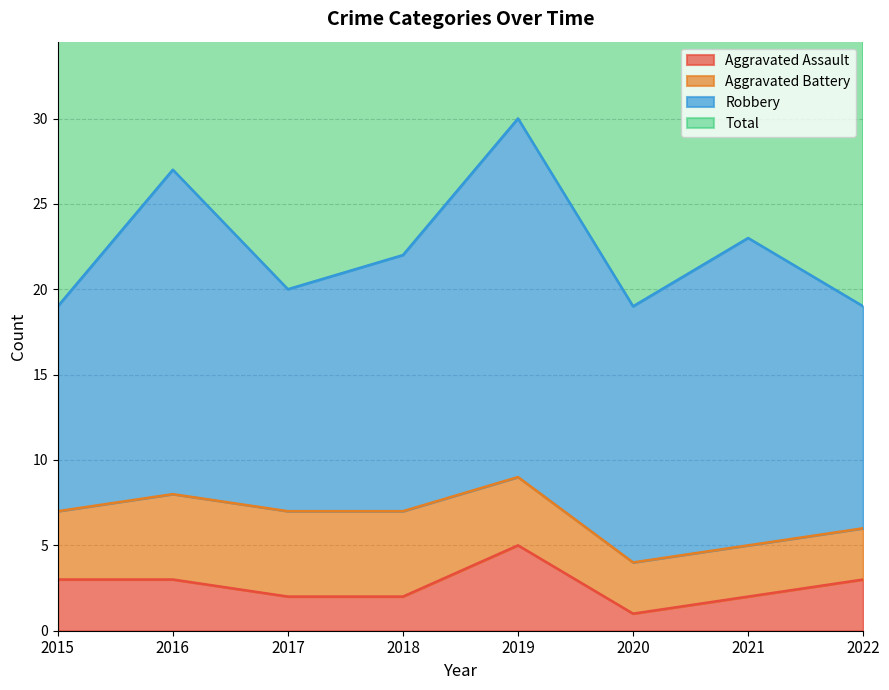

What is the value of the Aggravated Assault point at the 7th from the left?

2